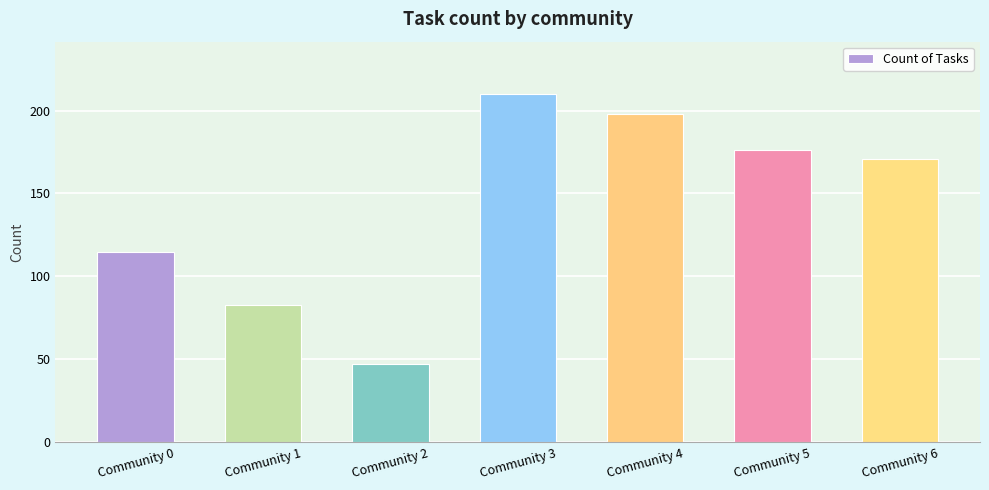

Reading left to right, extract all data points from this chart.

Community 0=115	Community 1=83	Community 2=47	Community 3=210	Community 4=198	Community 5=176	Community 6=171